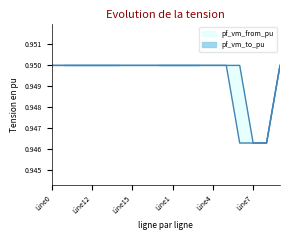

List the series in order of their peak value, lowest first.

pf_vm_from_pu, pf_vm_to_pu